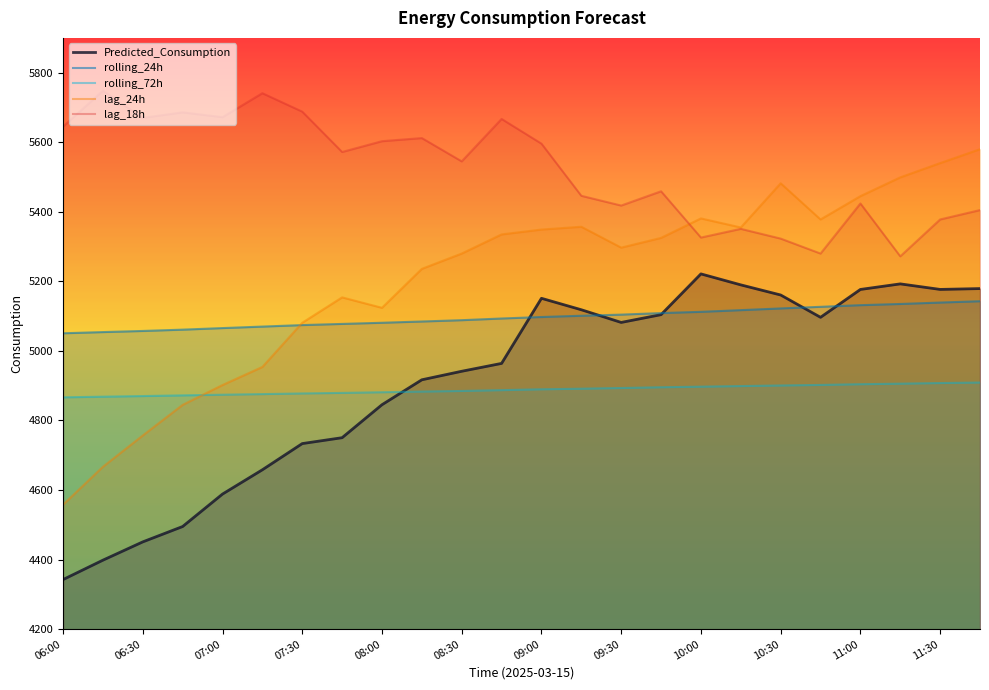

How many lines are shown in the chart?

5